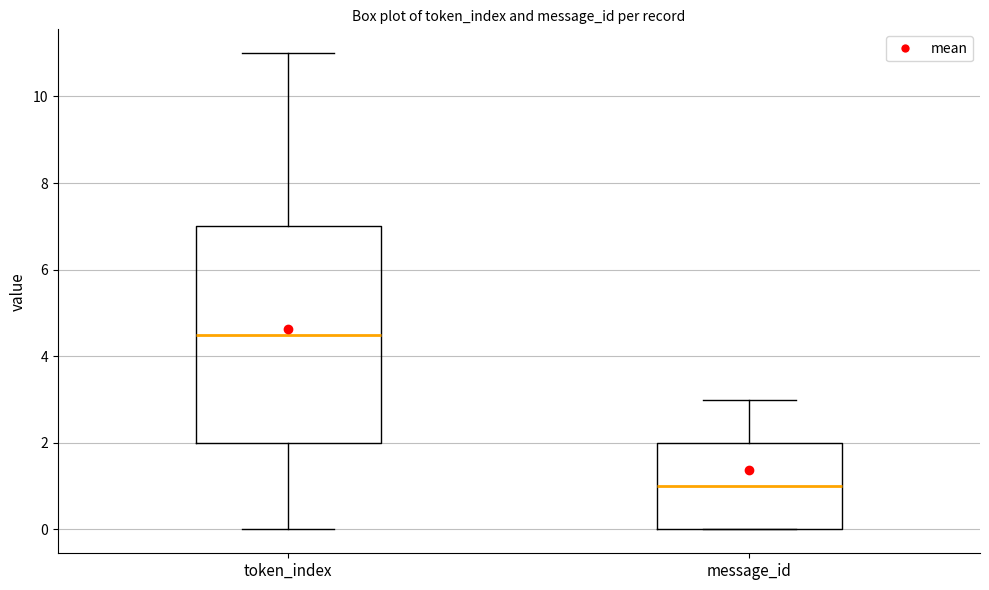

Which box's median line is the lowest?

message_id